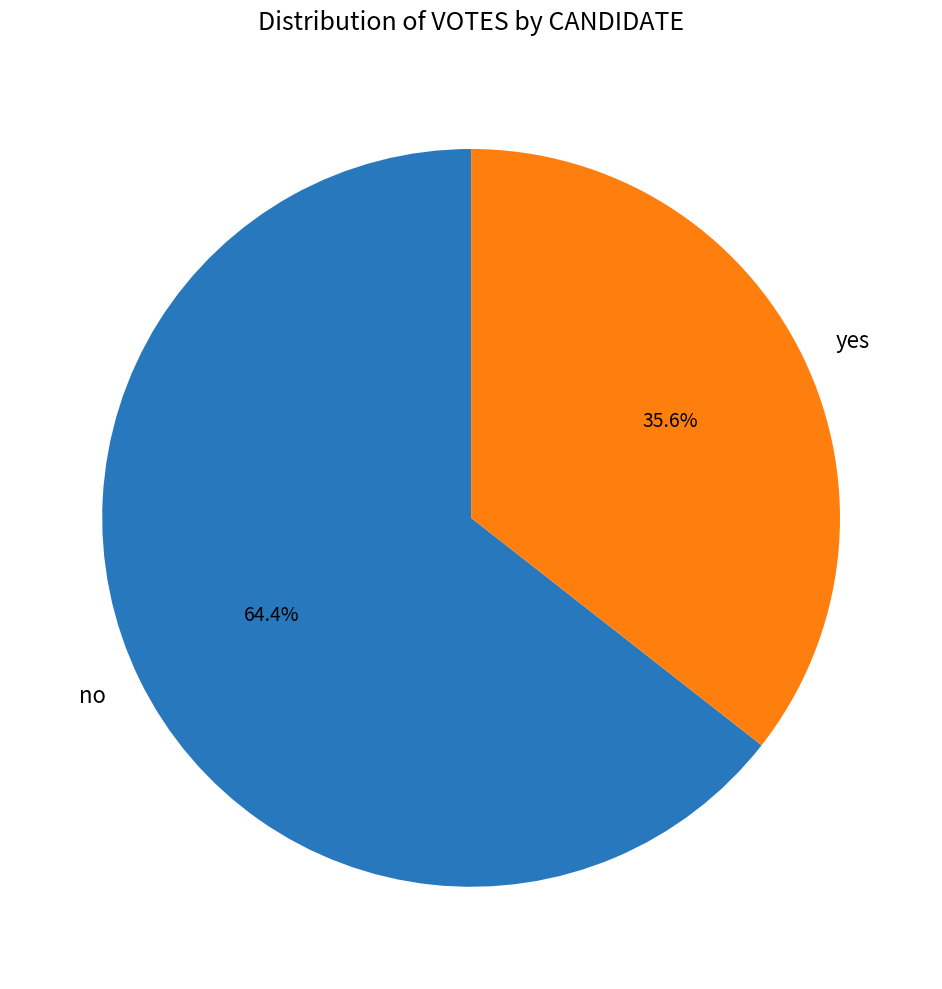

To the nearest percent, what is the average slice percentage?

50%